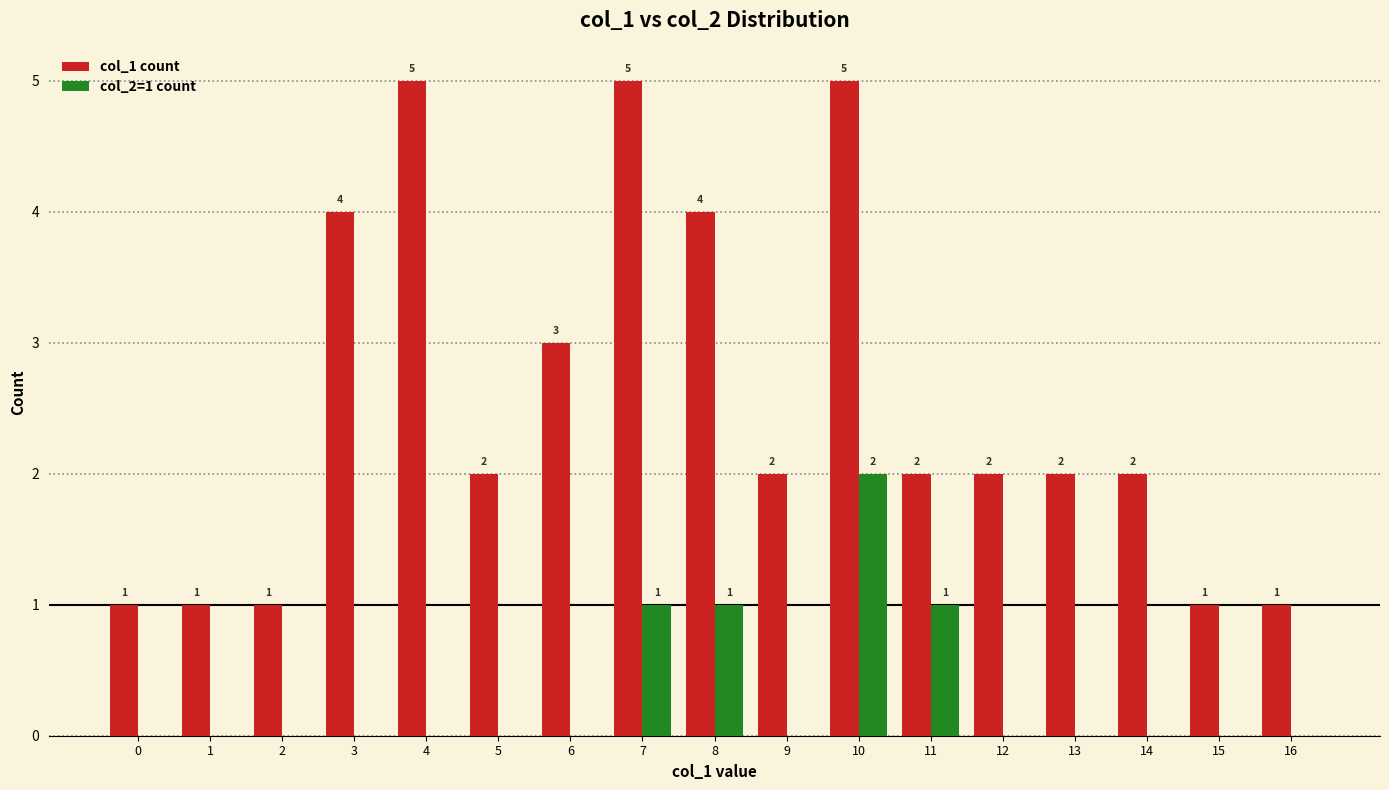

How many groups of bars are there?

17